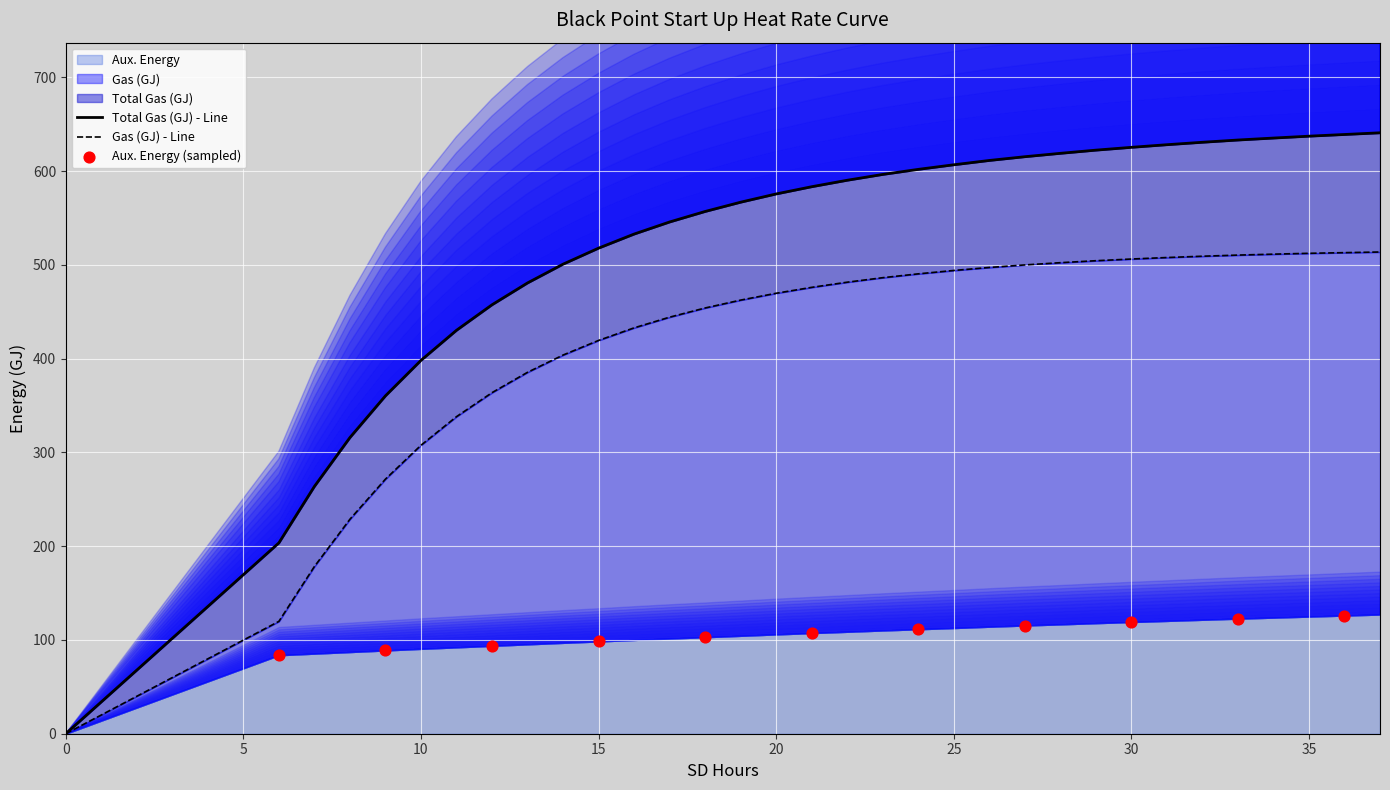

Which series has the widest spread of Y values?

Total Gas (GJ)